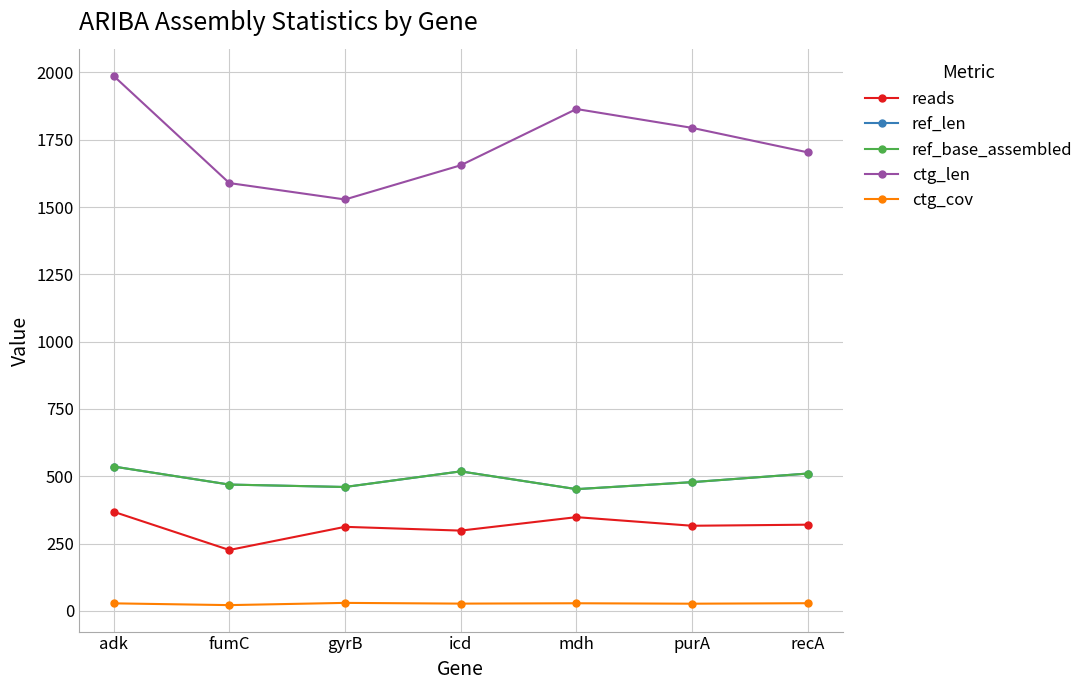

Between icd and purA, which series saw the biggest shift?

ctg_len